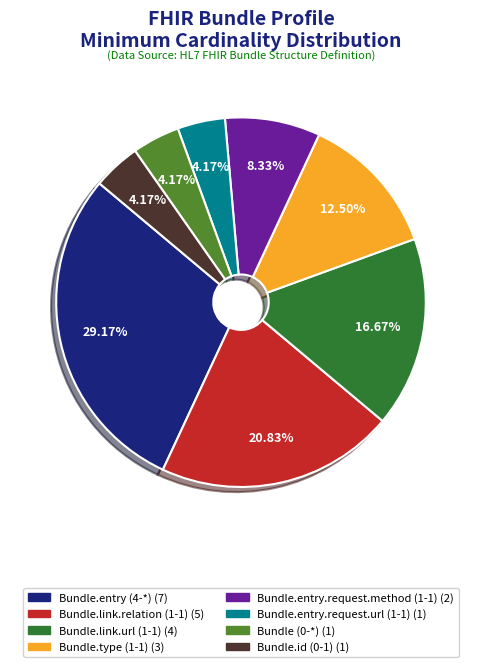

Combined, do Bundle.entry (4-*) and Bundle.entry.request.url (1-1) account for over 50%?

No